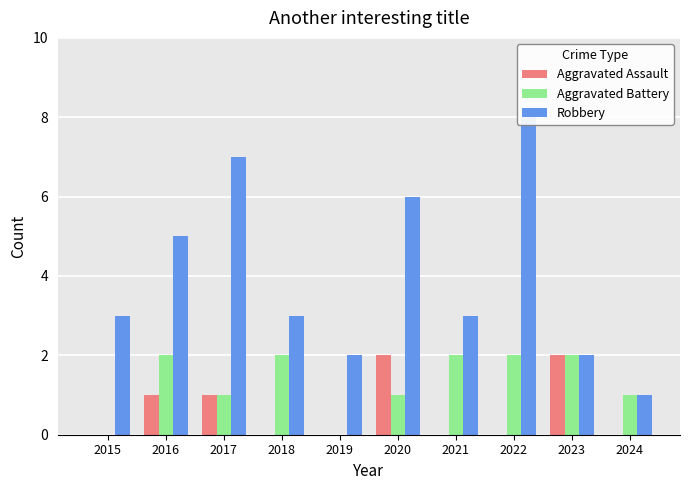

Which series has the largest total across all categories?

Robbery